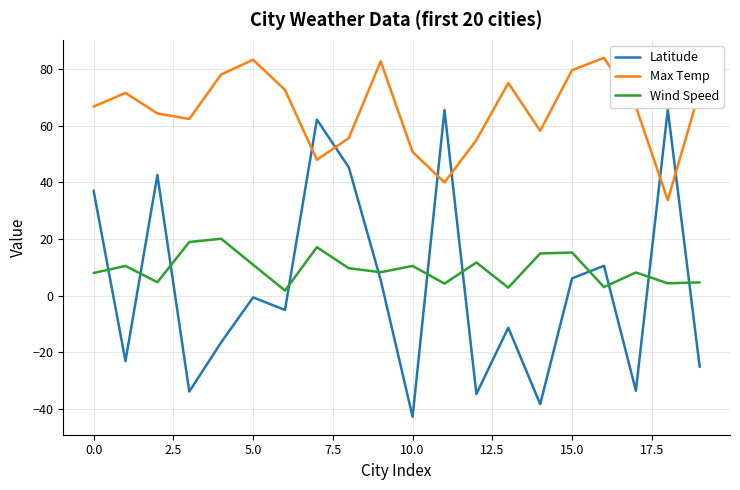

True or false: Max Temp and Wind Speed cross at least once.

False